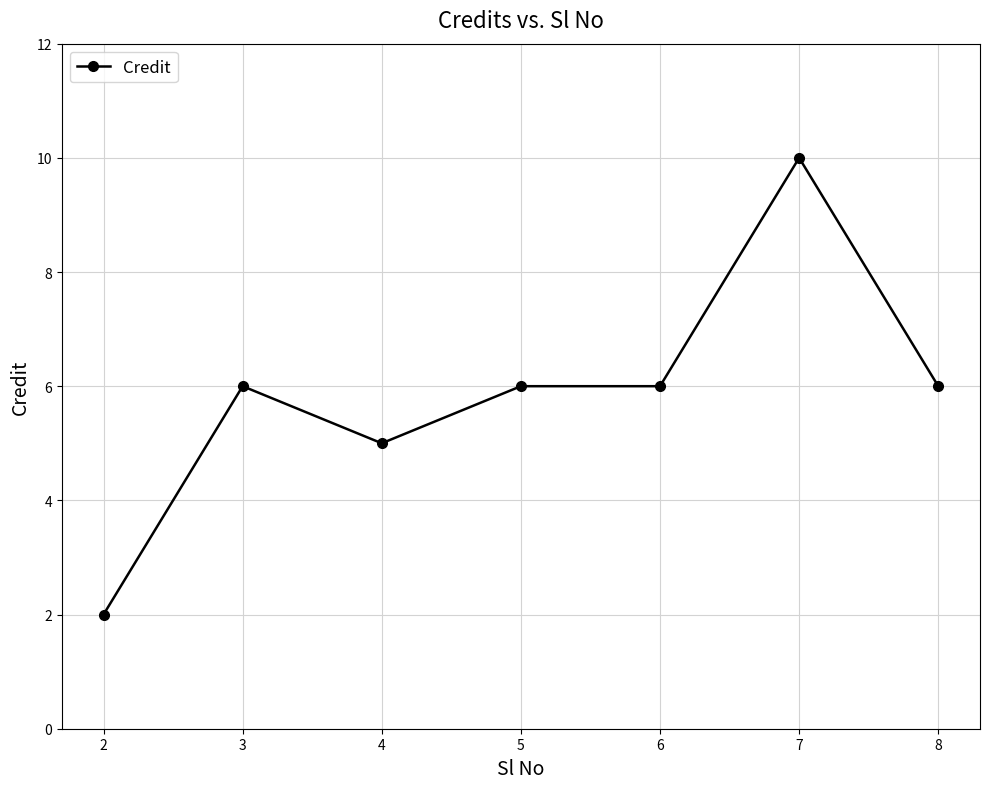

Reading right to left, what are all the values shown in this chart?

6	10	6	6	5	6	2